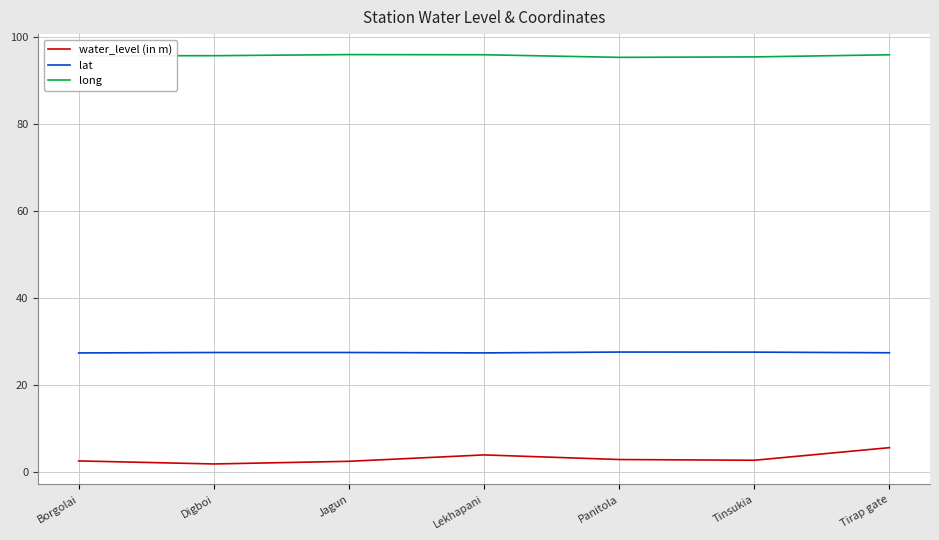

What is the difference between the maximum and minimum values in the long series?

0.6